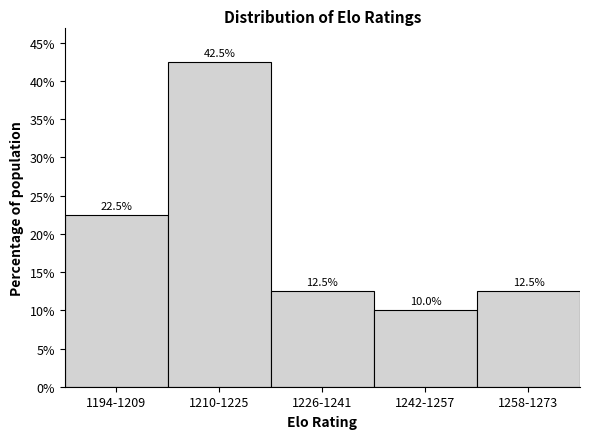

Reading right to left, list all the values displayed in this chart.

1258-1273=12.5	1242-1257=10.0	1226-1241=12.5	1210-1225=42.5	1194-1209=22.5